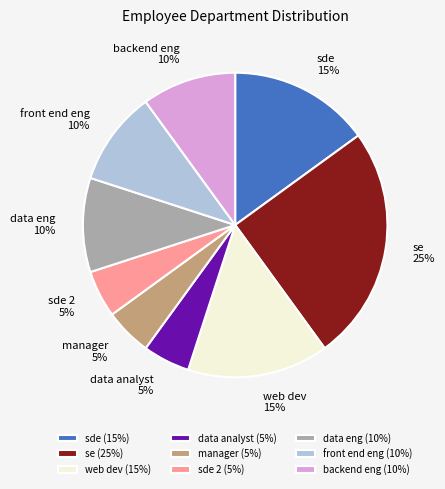

Combined, do web dev and manager account for over 50%?

No